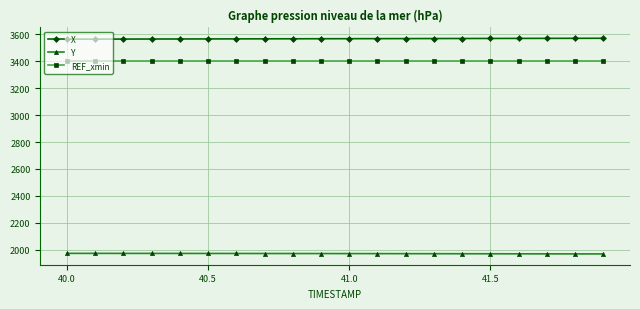

Rank the series by their maximum value, from highest to lowest.

X, REF_xmin, Y